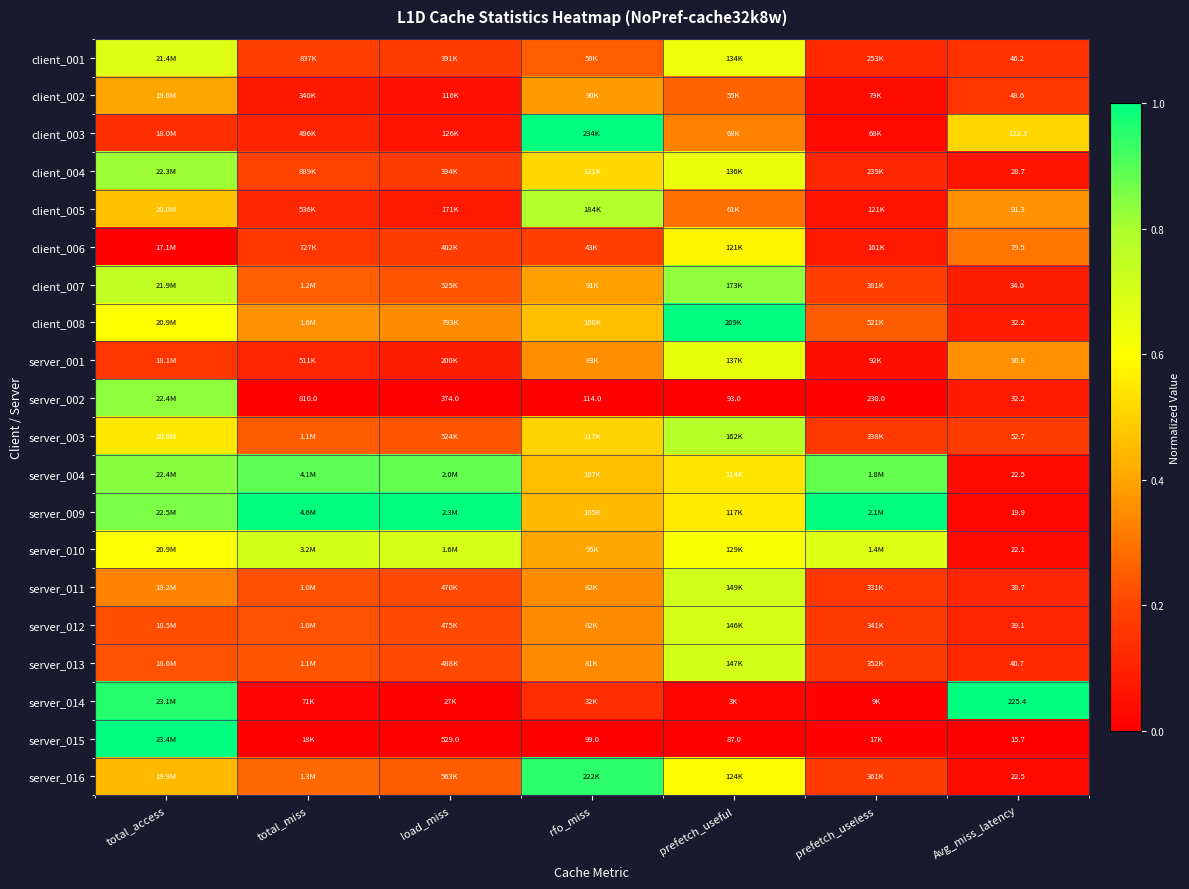

How many categories are shown in the chart?

7